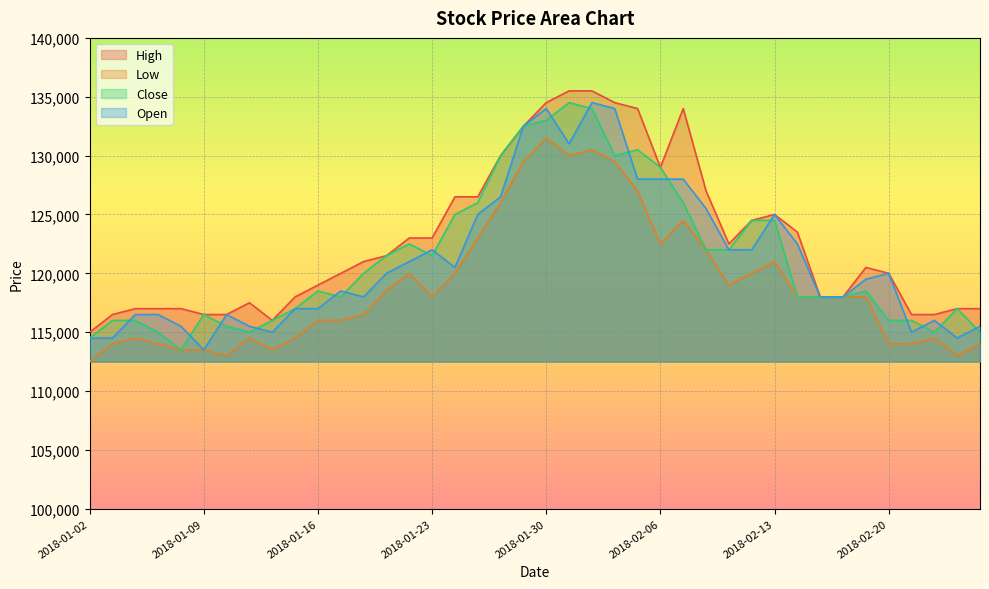

How many values in the High series exceed 121000?

19